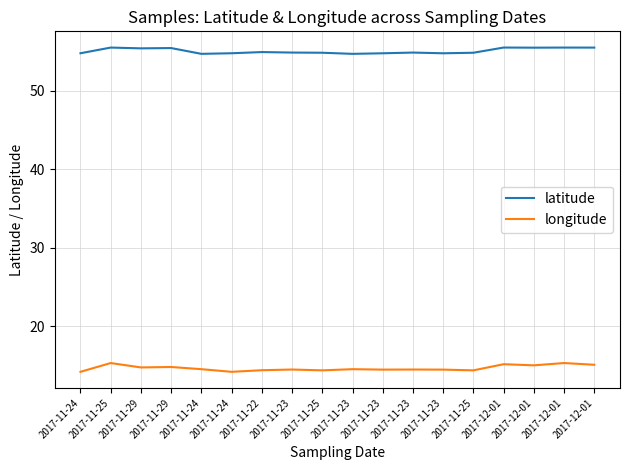

Which category has the highest value across all series?

2017-12-01